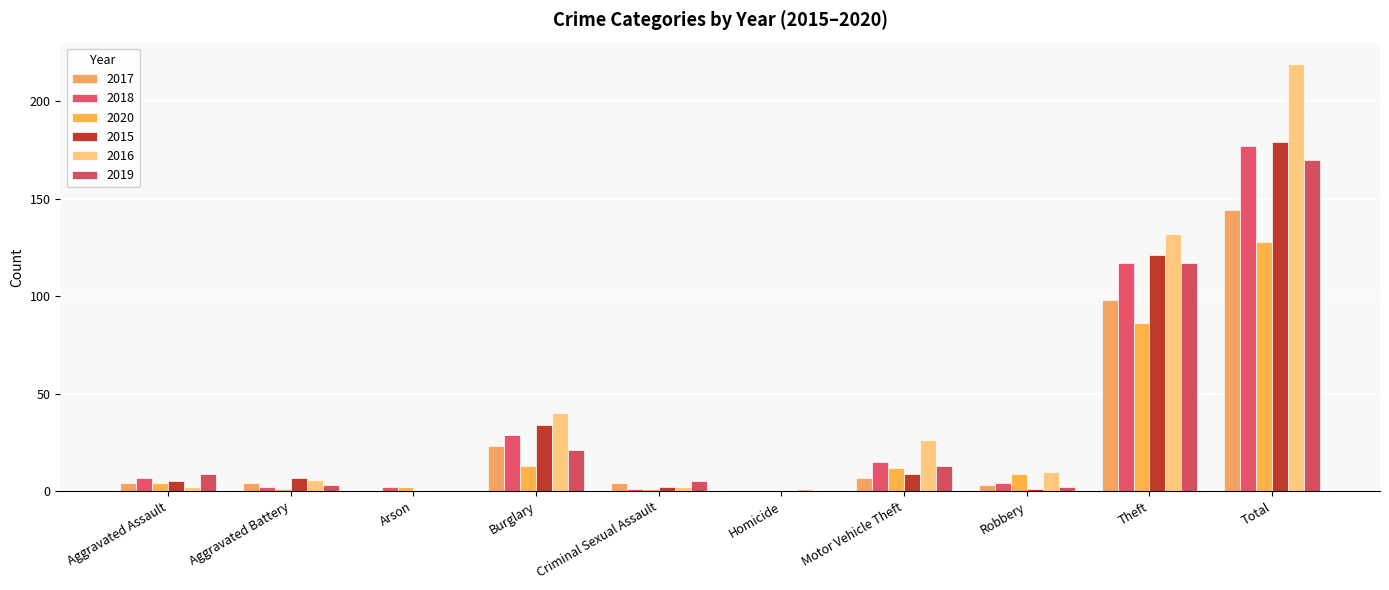

Which has a higher value, Robbery or Theft?

Theft